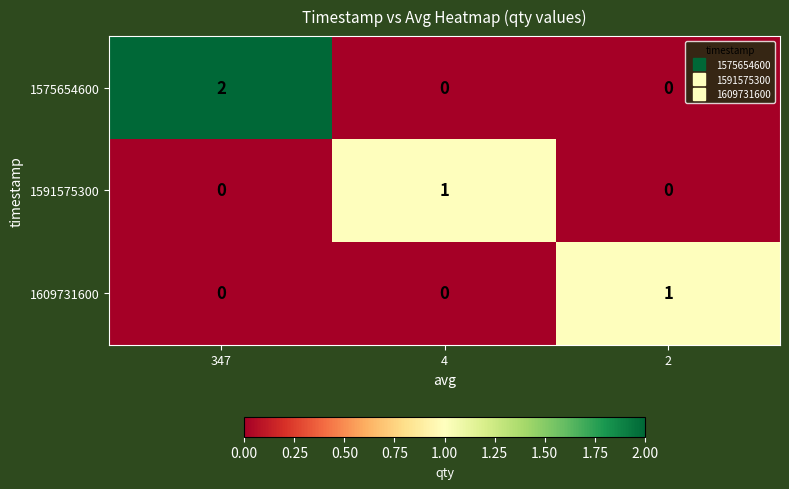

What is the difference between the highest and lowest values at 2?

1